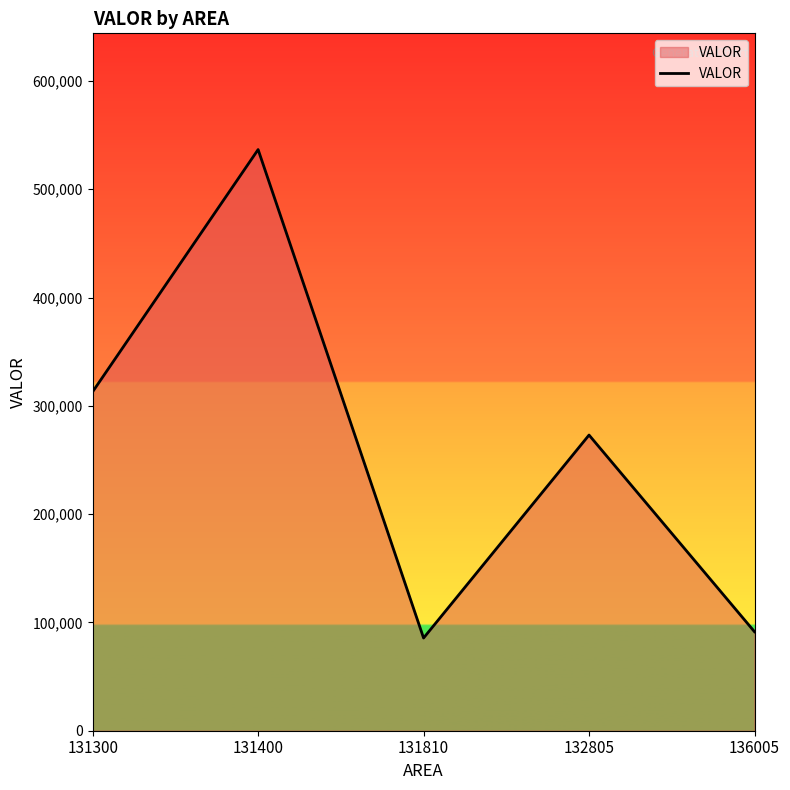

Which label corresponds to the smallest value in the chart?

131810